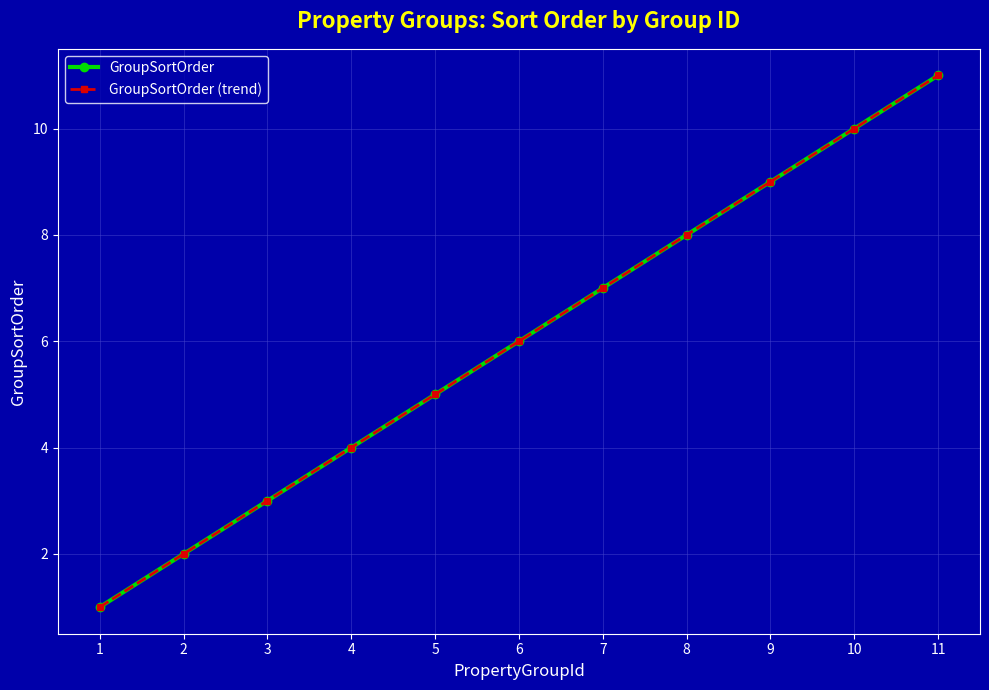

Is this an area chart (filled region under the line)?

No